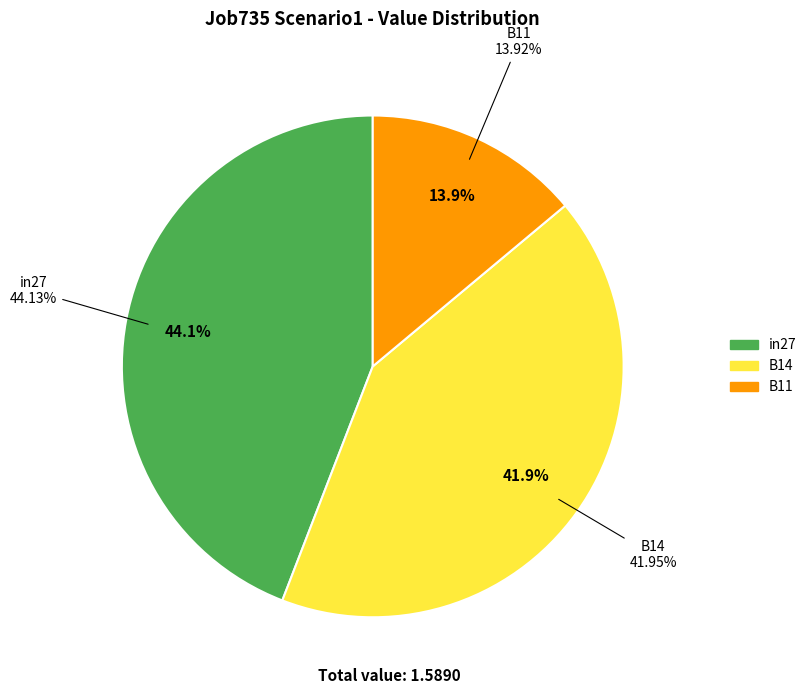

What is the change in value from in27 to B11?

-0.5